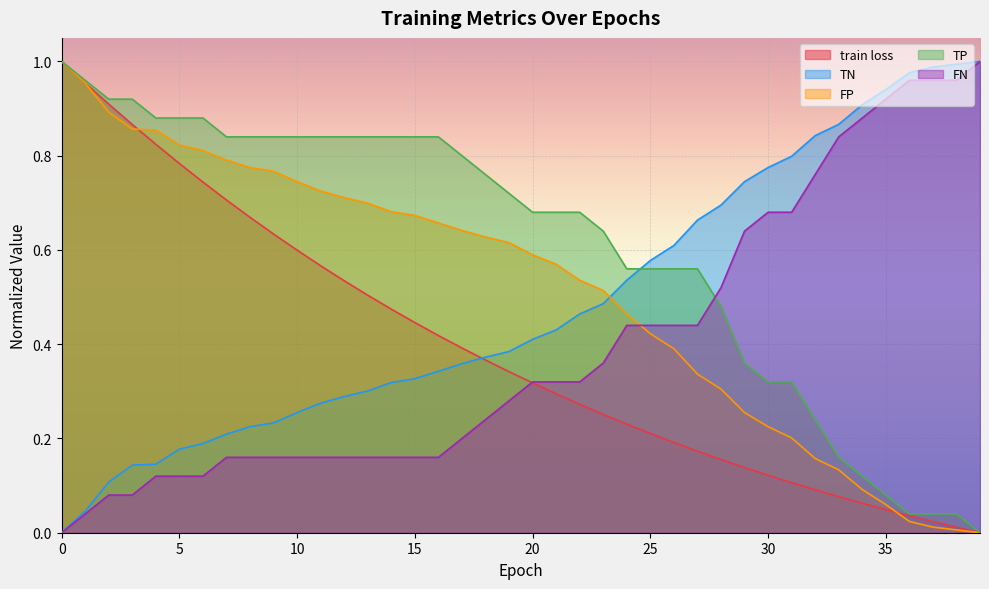

What is the total value across all series at 21?

2.3